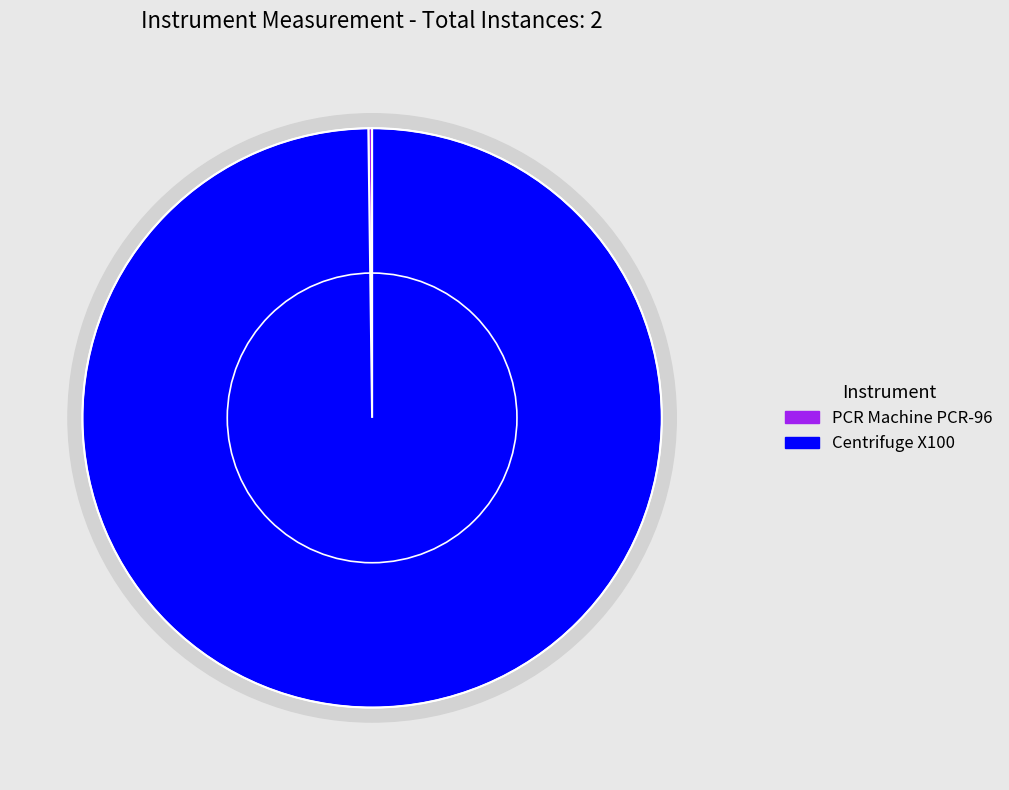

To the nearest percent, what is the difference between the Centrifuge X100 and PCR Machine PCR-96 slice percentages?

100%